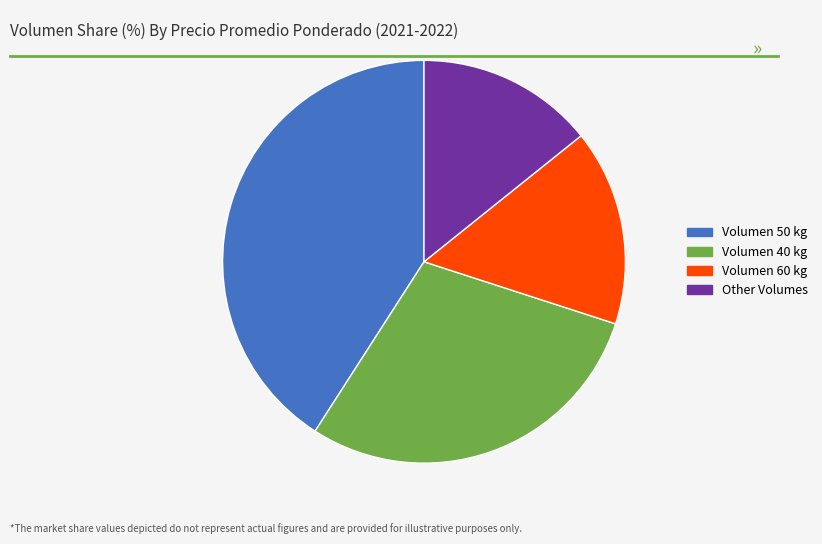

Does any single category account for the majority?

No